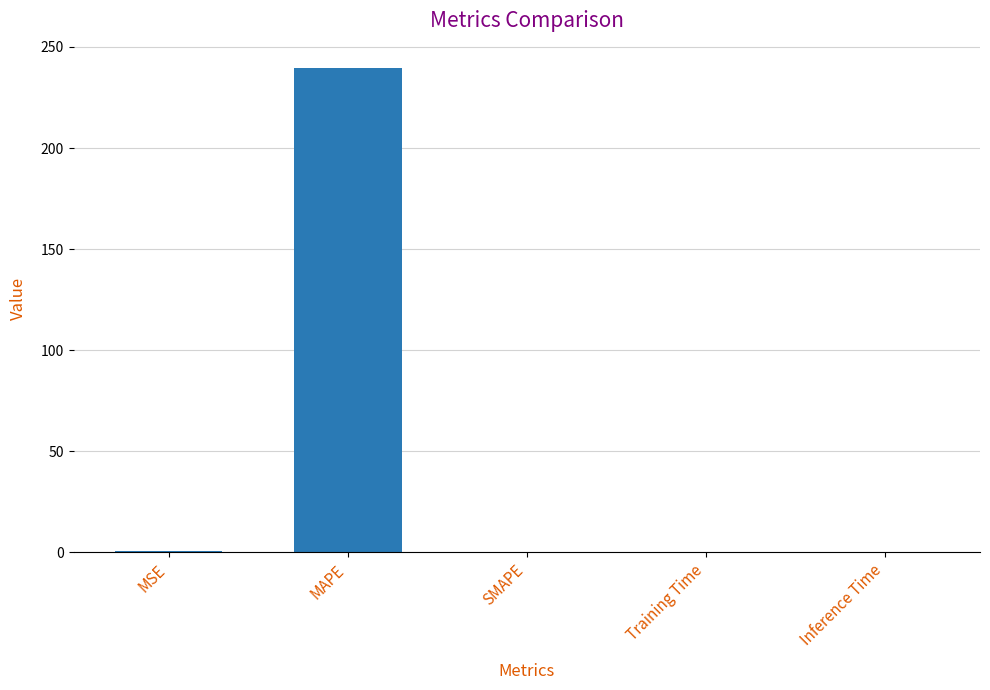

Between MAPE and Training Time, which is larger?

MAPE